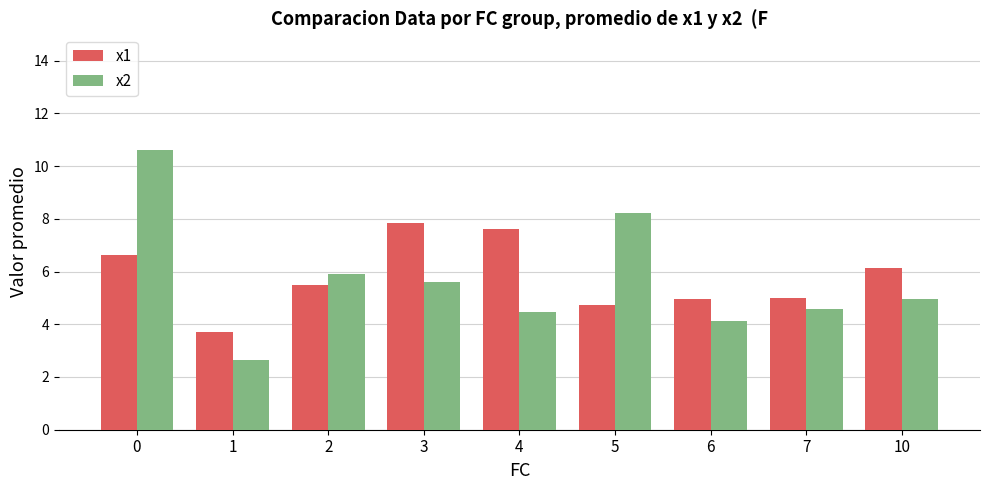

At 0, list the series in order from largest to smallest.

x2, x1